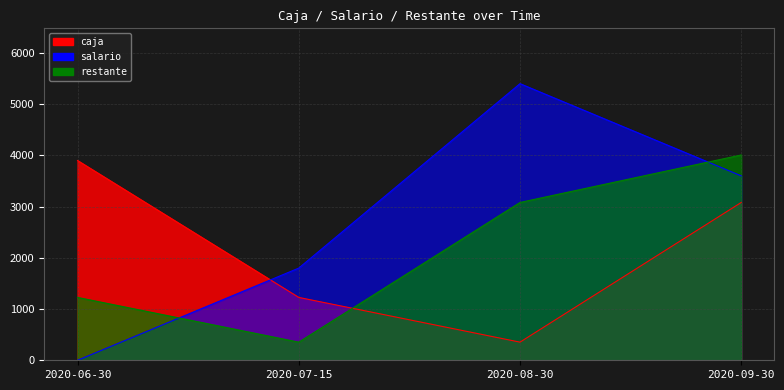

What is the minimum value for restante?

354